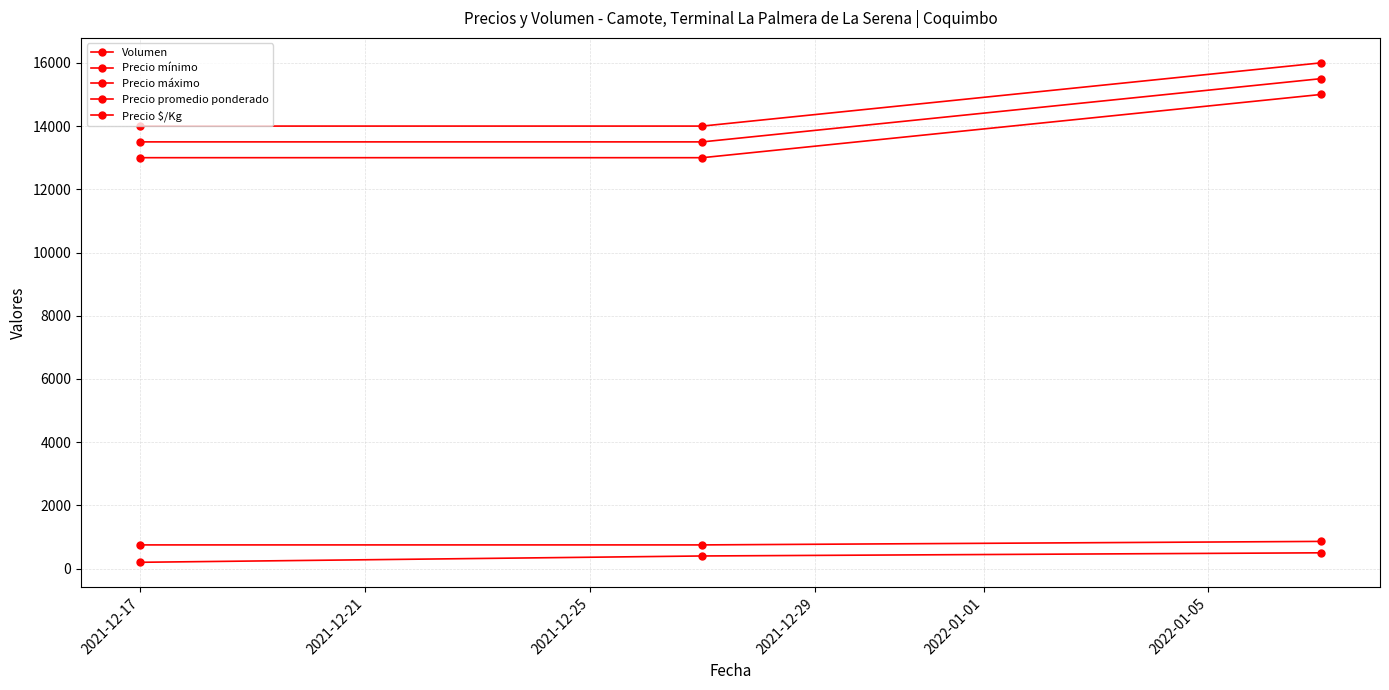

What is the sum of all Precio mínimo values?

41000